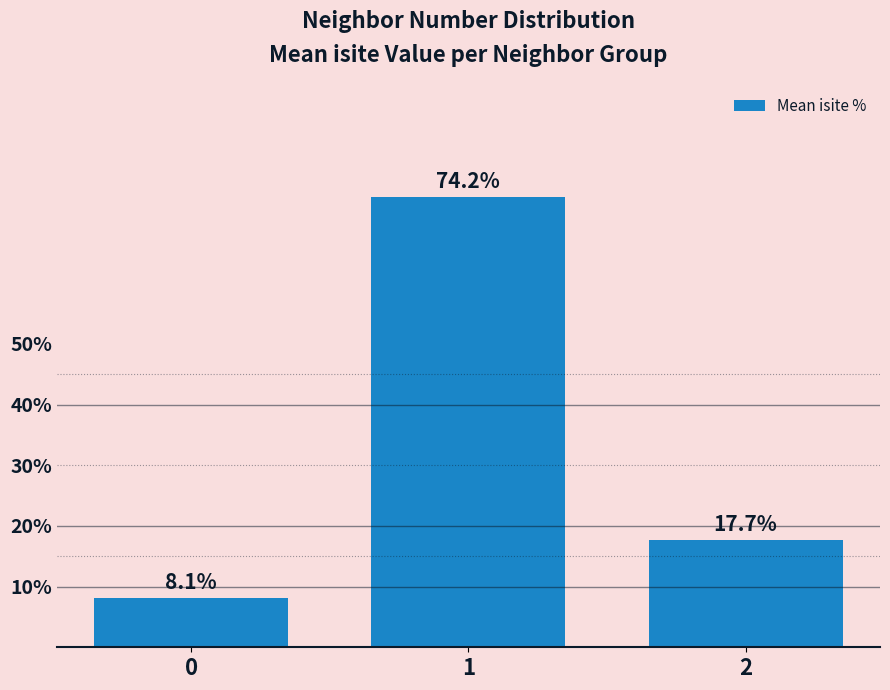

What is the difference between the values at 1 and 0?

66.2